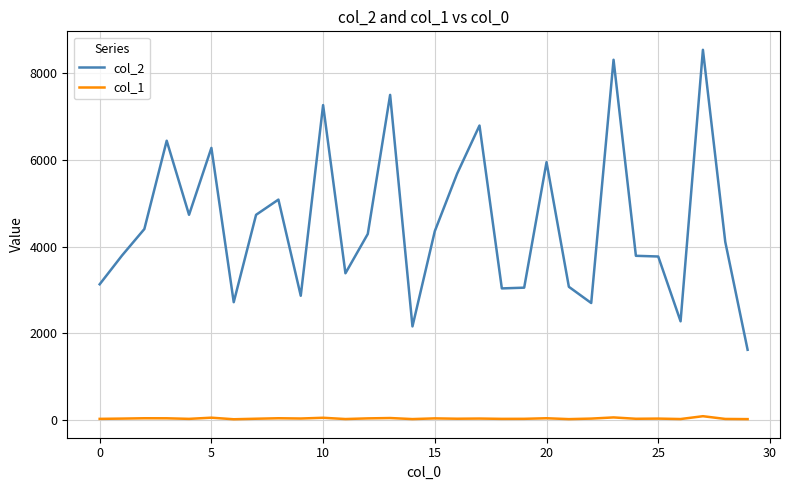

List the series in order of their peak value, lowest first.

col_1, col_2